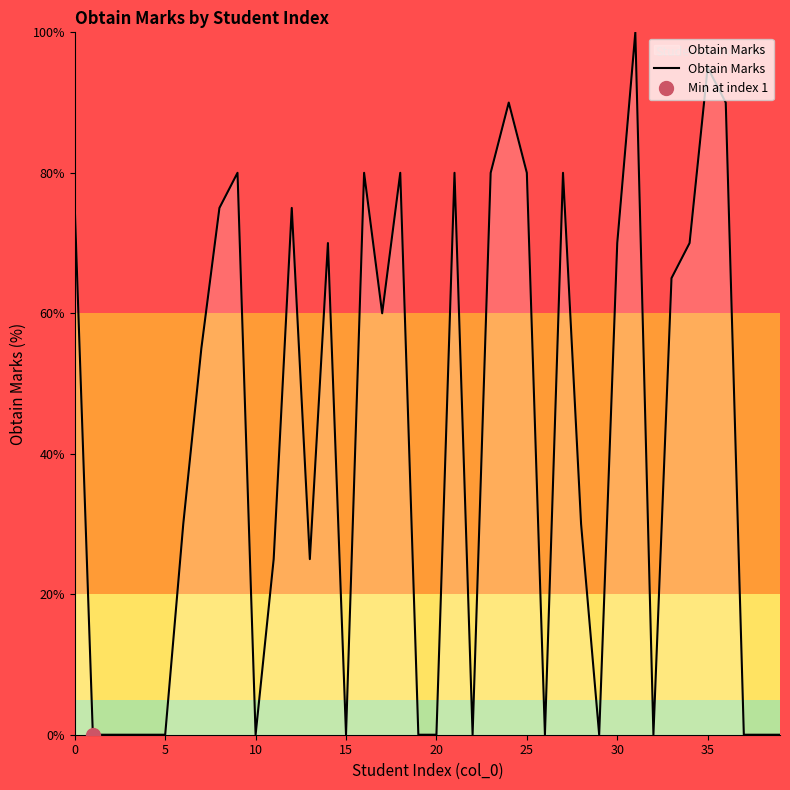

How many categories are shown in the chart?

40